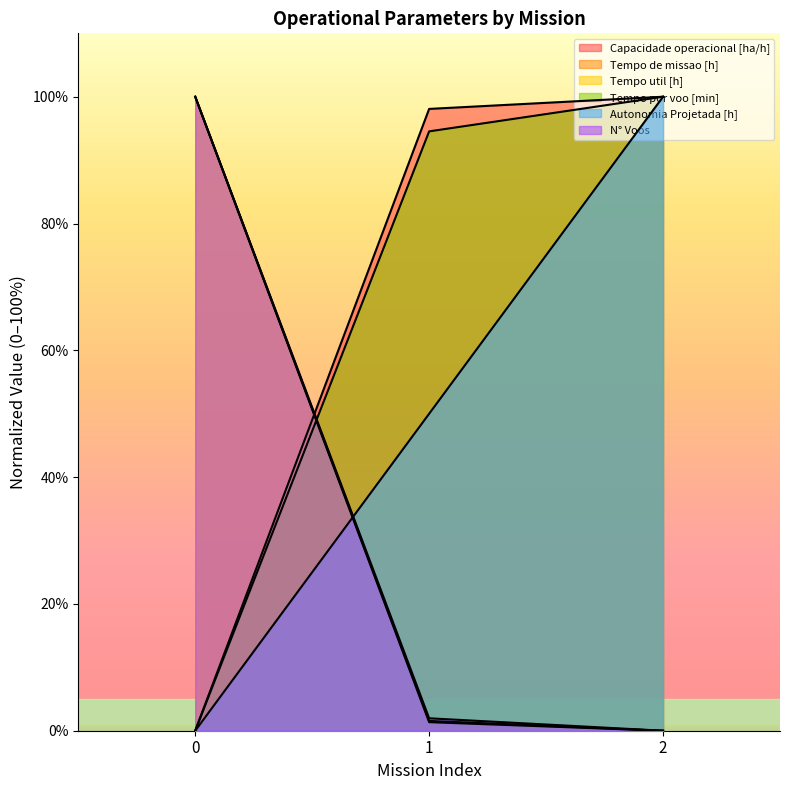

What is the sum of the Autonomia Projetada [h] values at 2 and 1?

150.0